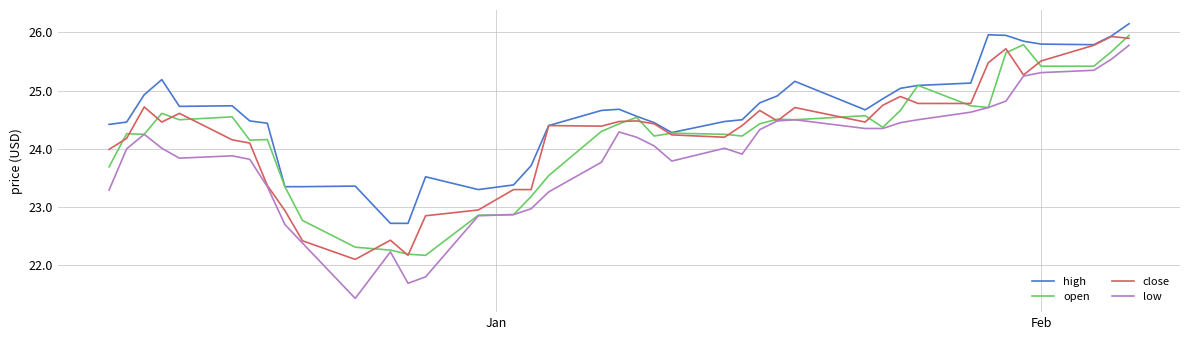

True or false: low and high cross at least once.

False